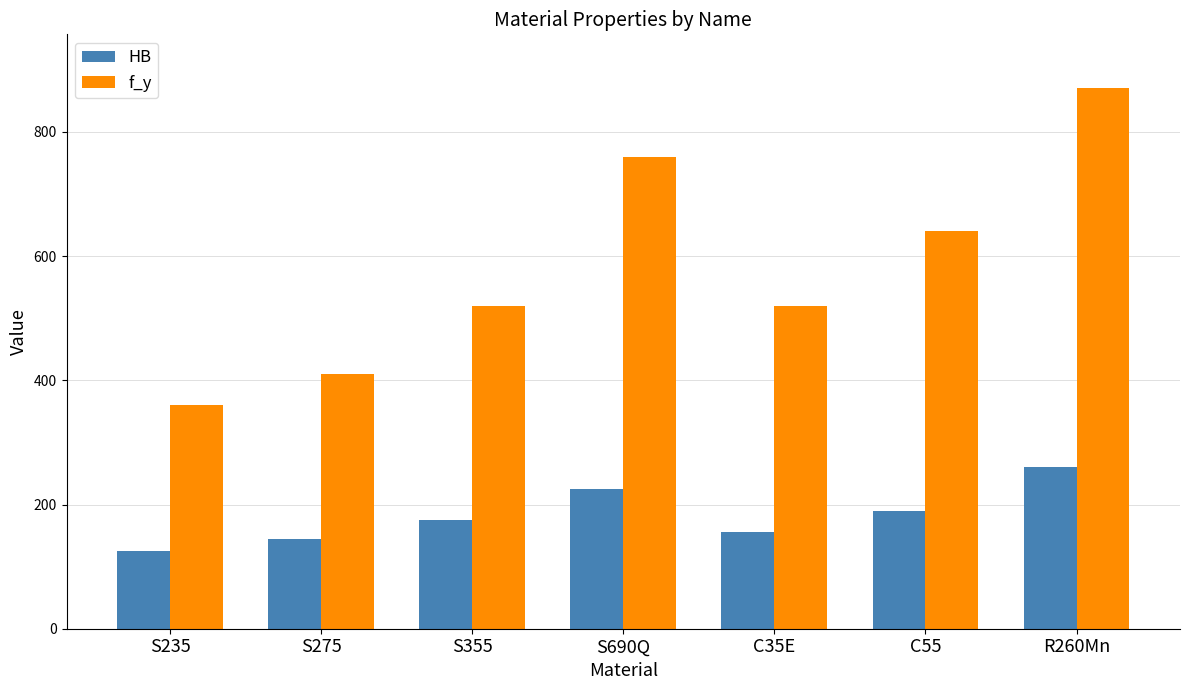

How many data points in f_y are less than 520?

2